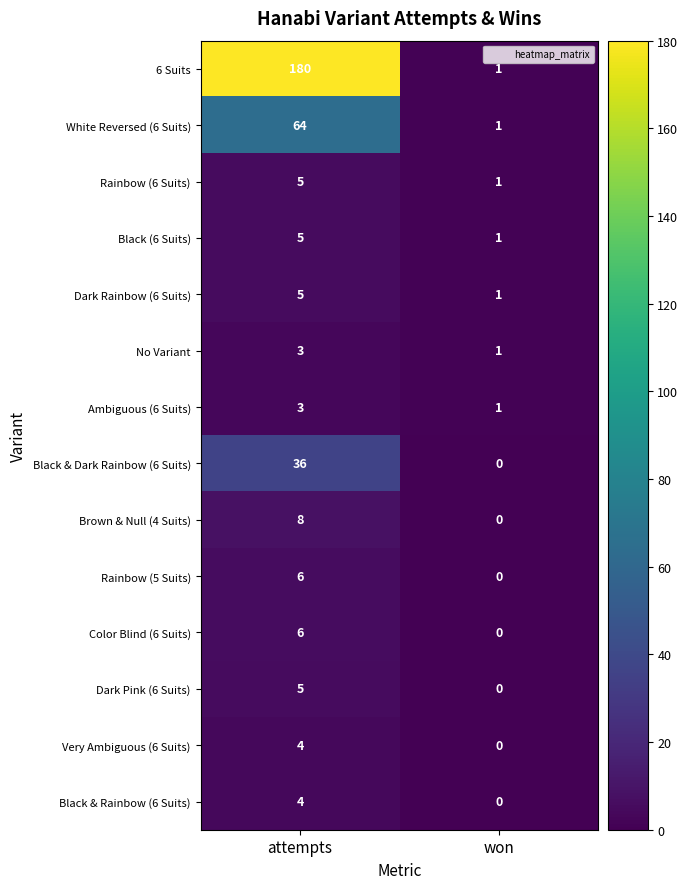

List the labels in order of Ambiguous (6 Suits) value, largest first.

attempts, won